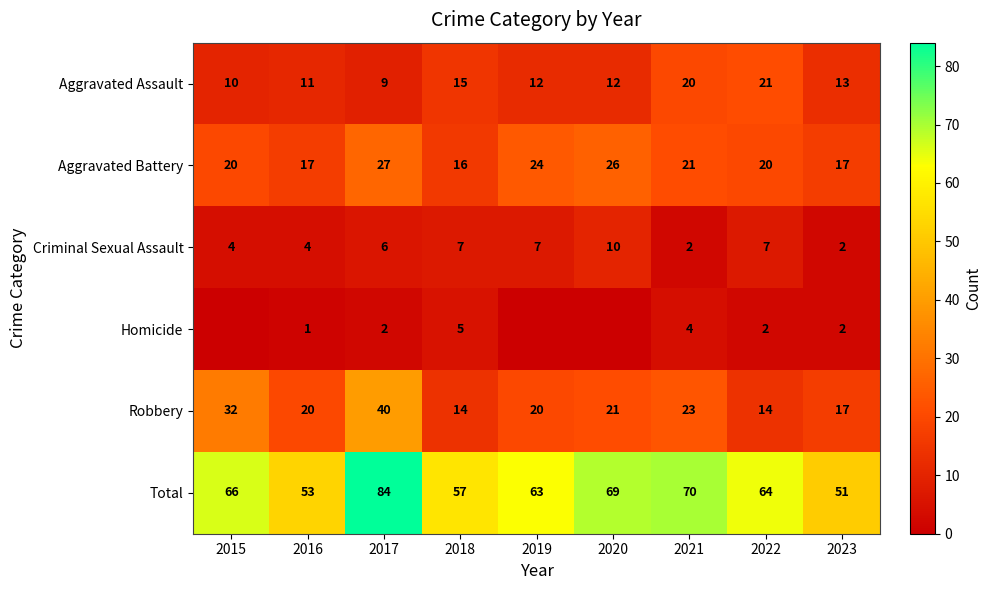

Which has a higher value, 2016 or 2020?

2020